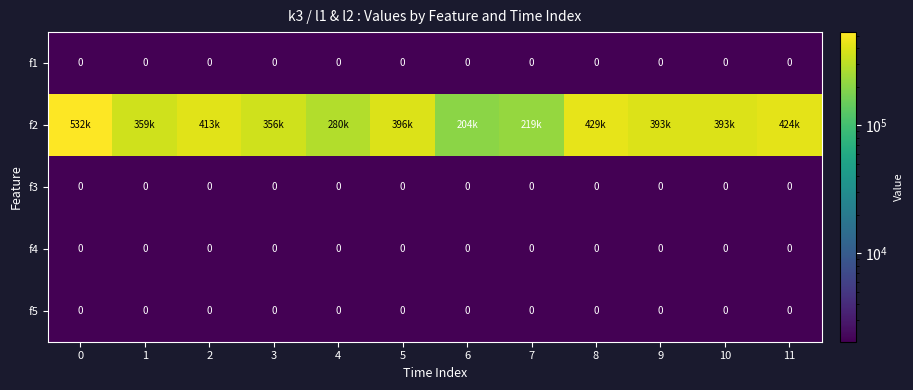

True or false: f4 has a value of 0 at 10.

True